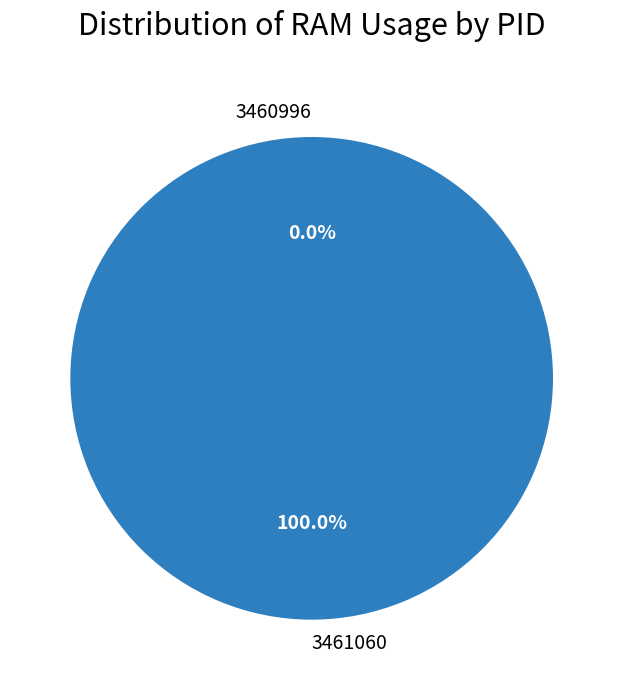

True or false: 3461060 accounts for 100% of the total.

True